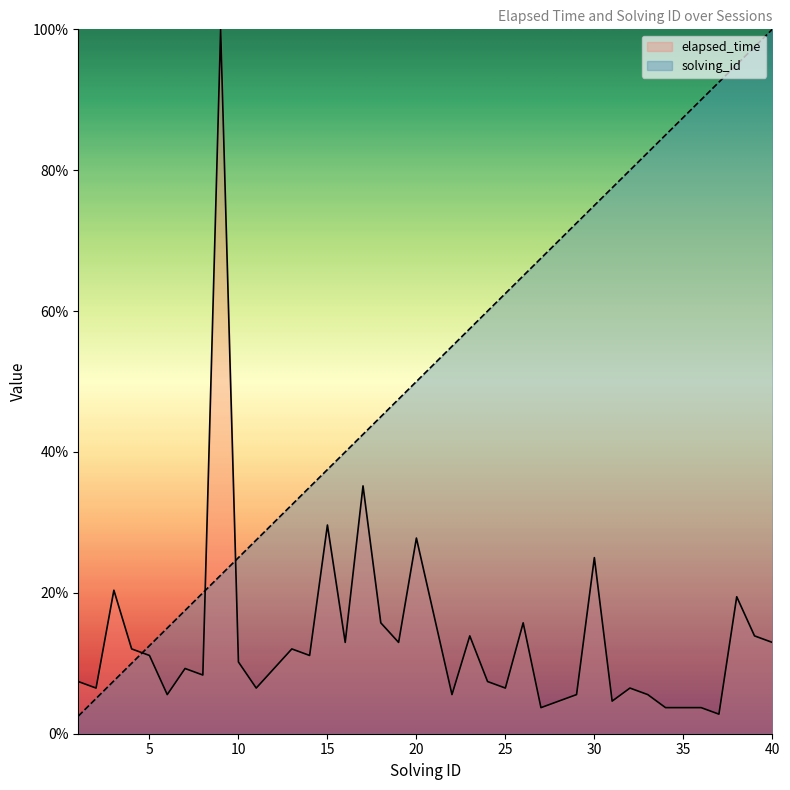

What is the difference between the maximum and minimum values in the elapsed_time series?

97.2